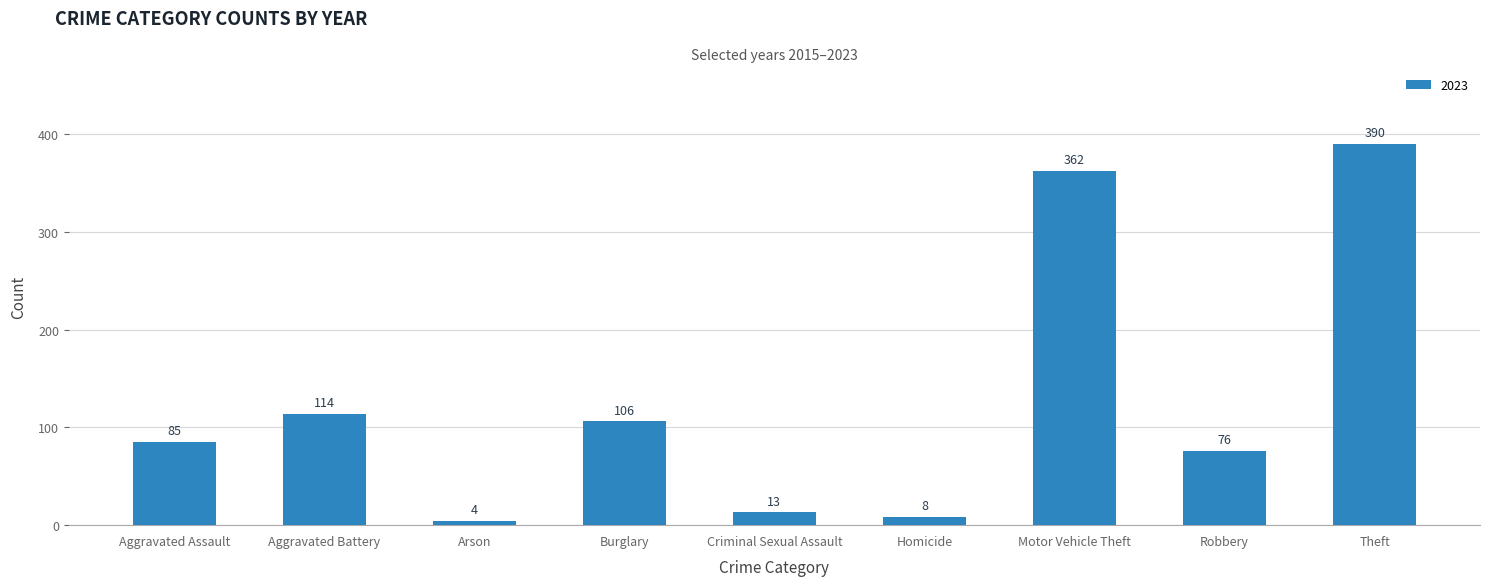

Reading left to right, list all the values displayed in this chart.

Aggravated Assault=85	Aggravated Battery=114	Arson=4	Burglary=106	Criminal Sexual Assault=13	Homicide=8	Motor Vehicle Theft=362	Robbery=76	Theft=390